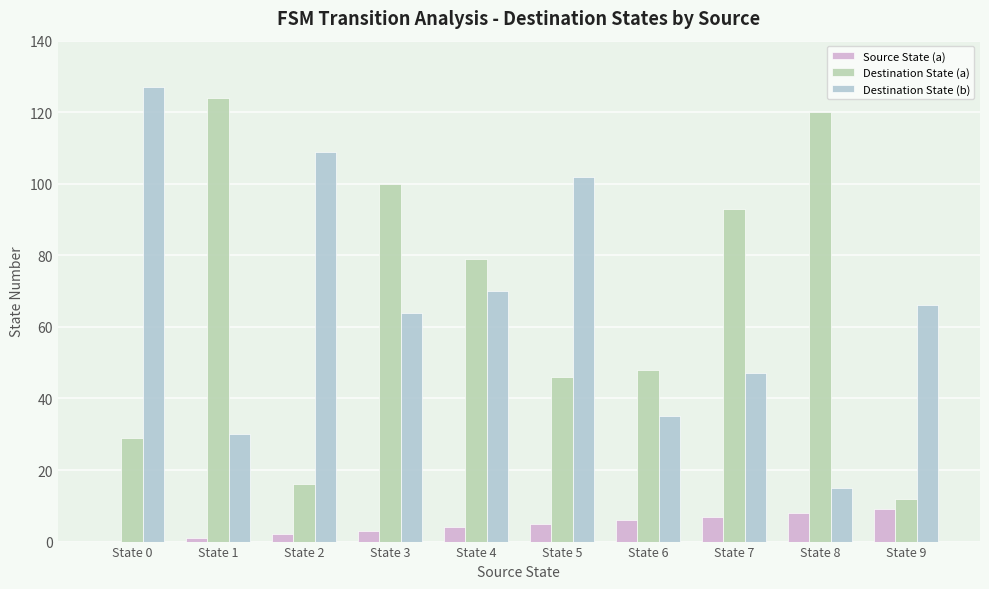

At which label is Destination State (b) closest to 71?

State 4